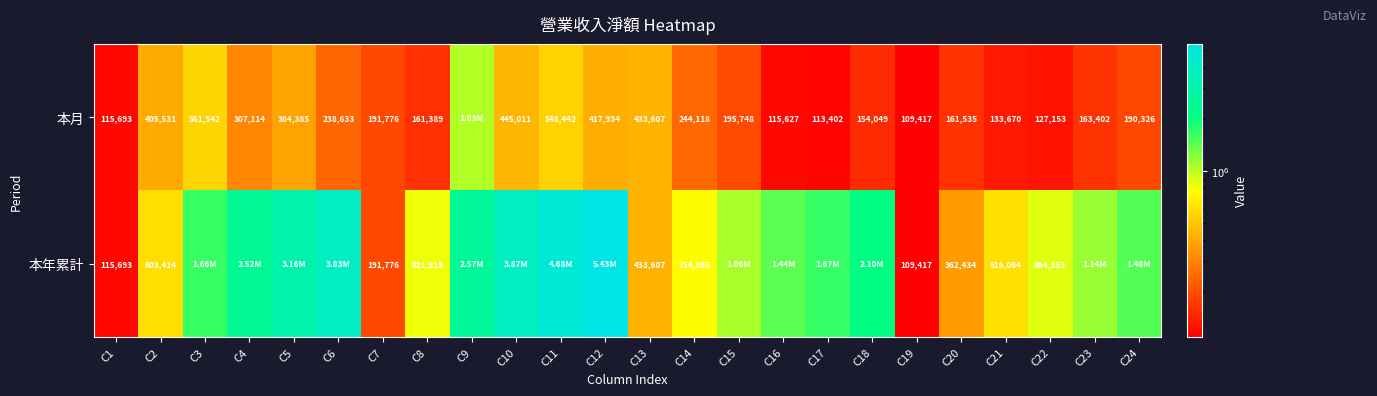

What is the sum of the 本月 values at C19 and C21?

243087